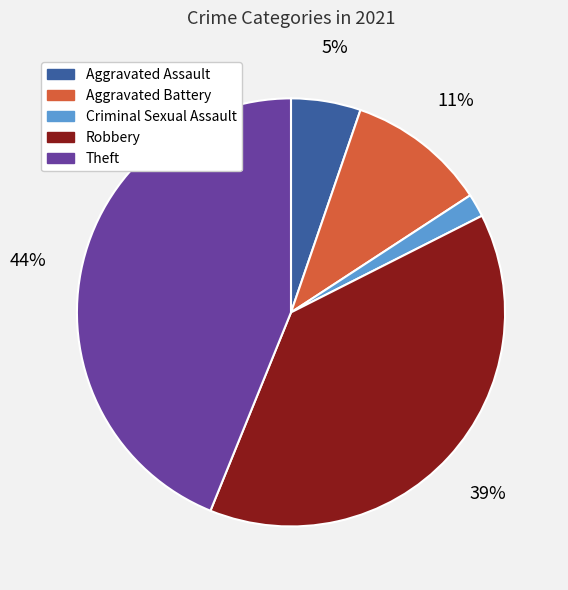

True or false: Aggravated Assault accounts for 1% of the total.

False